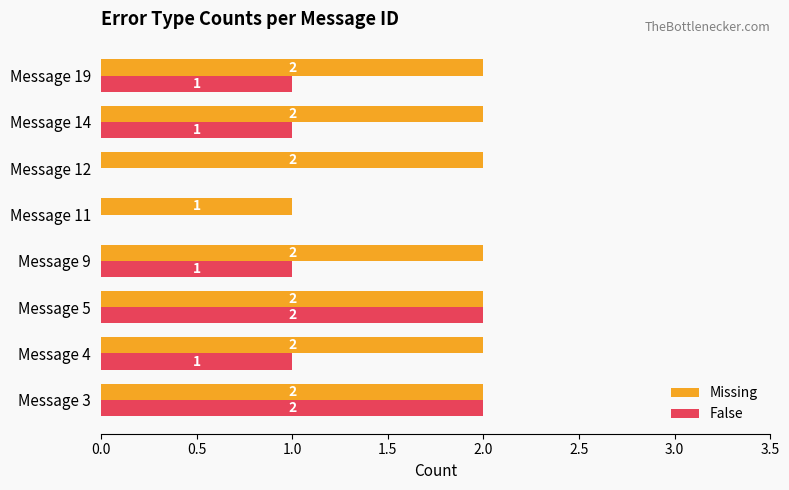

What is the sum of all False values?

8